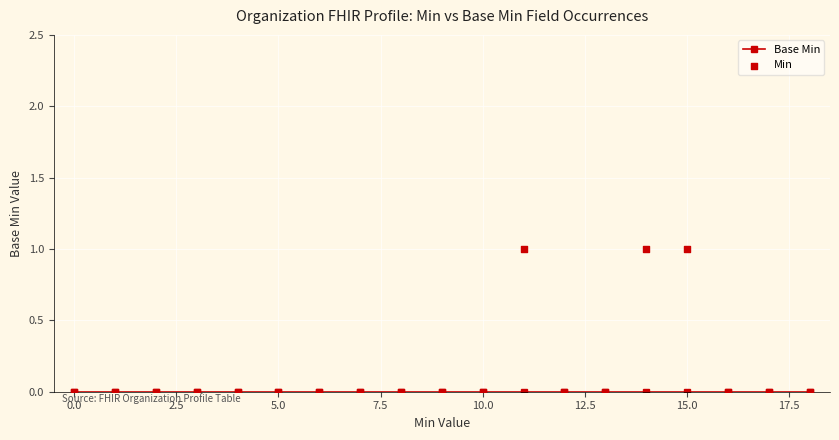

Which series has the largest total across all categories?

Min